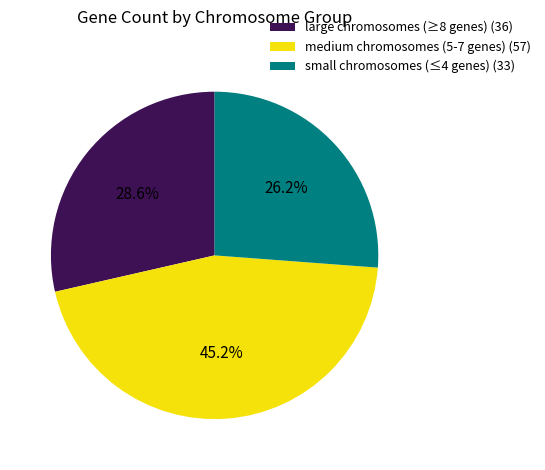

What is the largest slice in the pie chart?

medium chromosomes (5-7 genes) (57)